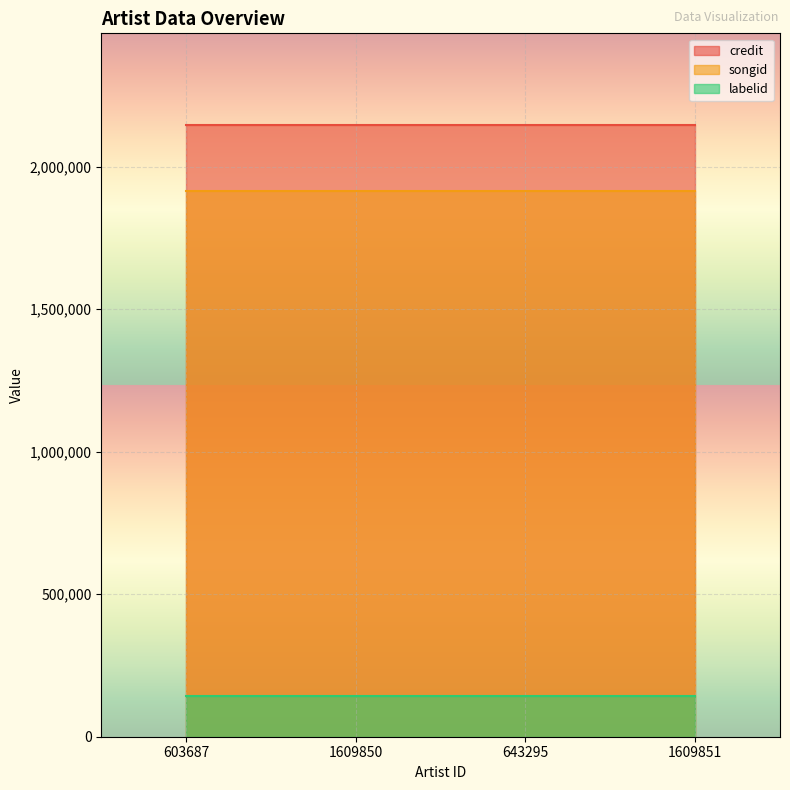

The value of labelid at 1609850 is 193145. True or false?

False